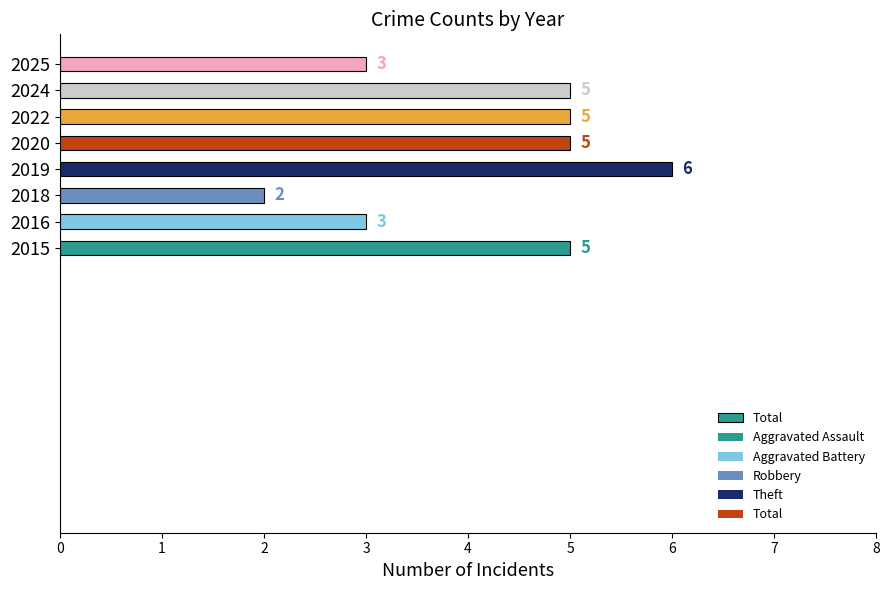

How many distinct data groups are displayed?

1